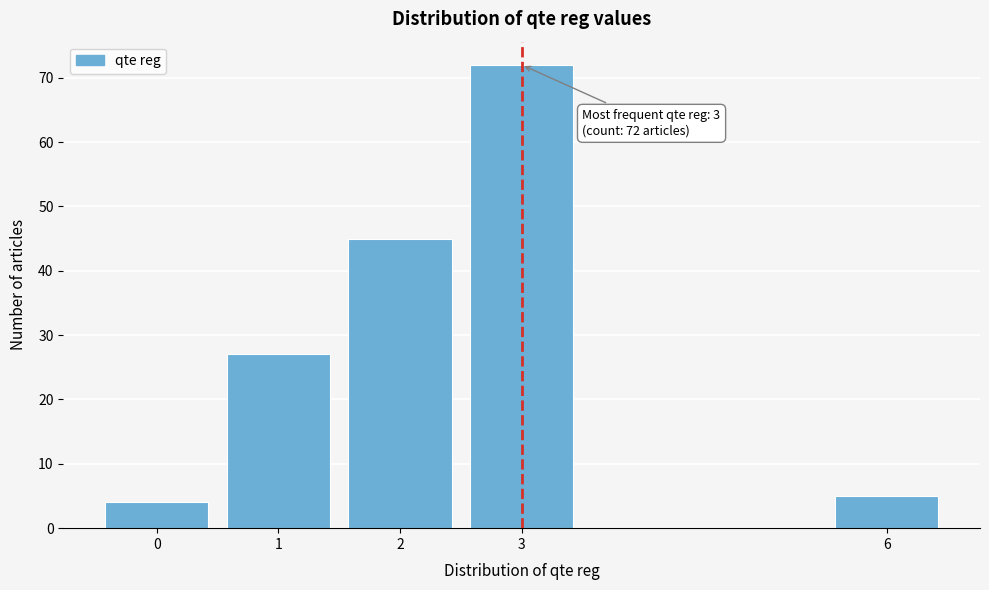

Reading right to left, transcribe all the data shown in this chart.

5	72	45	27	4